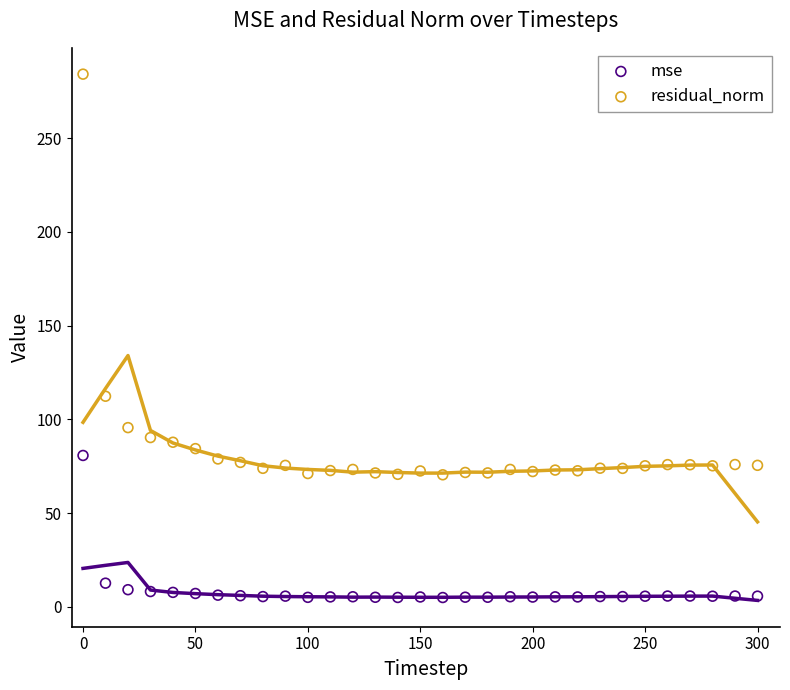

Which series has the widest spread of Y values?

residual_norm